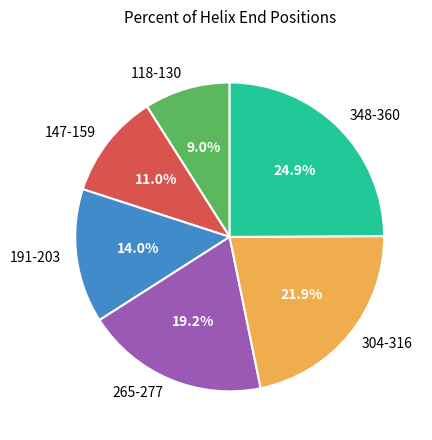

Between 265-277 and 118-130, which is larger?

265-277